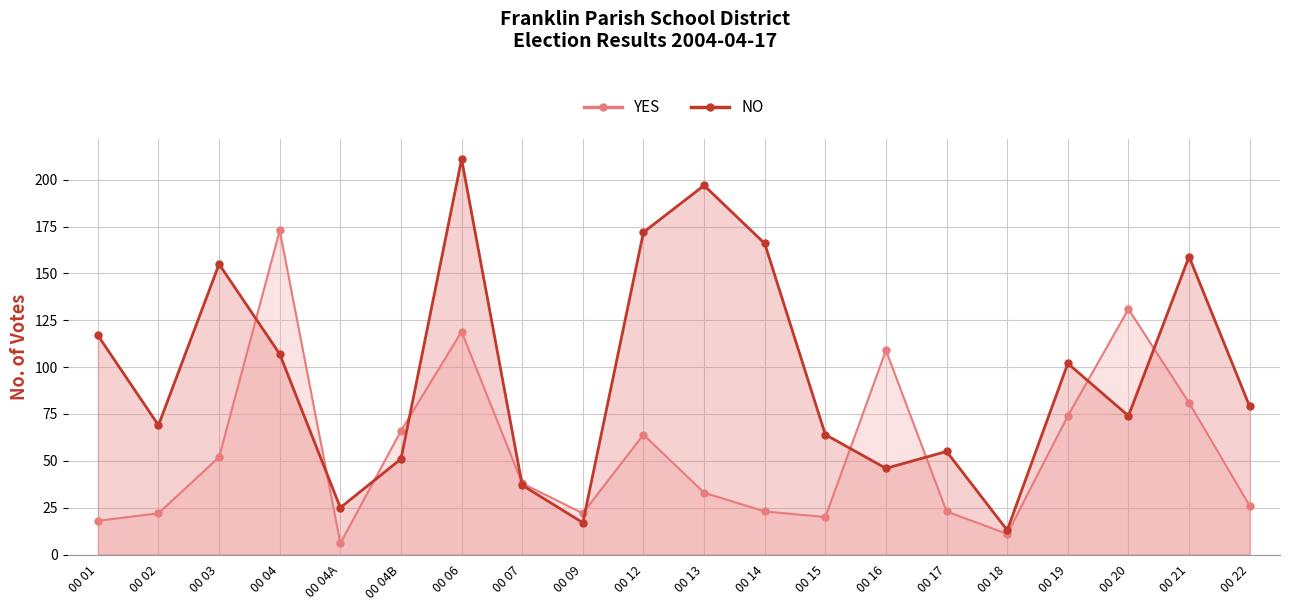

Is the value of YES at 00 15 greater than the value of NO at 00 01?

No